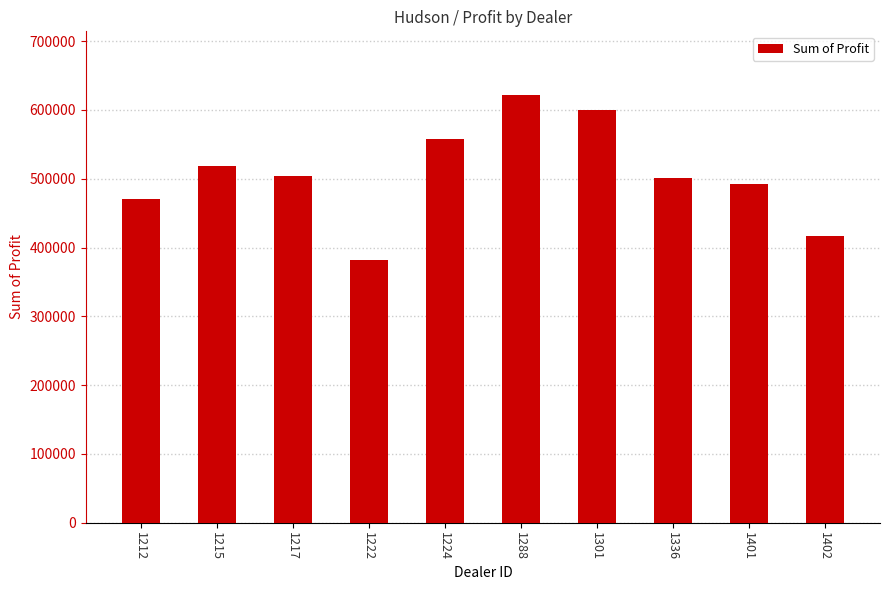

What is the average value?

506476.2